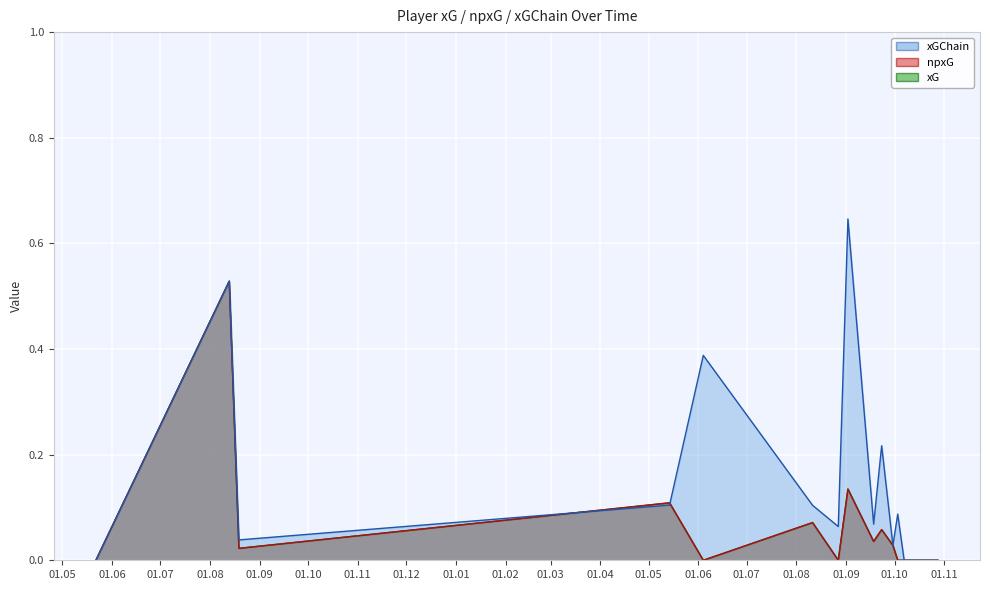

Reading right to left, what are all the values shown in this chart?

xG: 0.0	0.0	0.0	0.0	0.0	0.1	0.0	0.1	0.0	0.1	0.0	0.1	0.0	0.5	0.0
npxG: 0.0	0.0	0.0	0.0	0.0	0.1	0.0	0.1	0.0	0.1	0.0	0.1	0.0	0.5	0.0
xGChain: 0.0	0.0	0.0	0.1	0.0	0.2	0.1	0.6	0.1	0.1	0.4	0.1	0.0	0.5	0.0